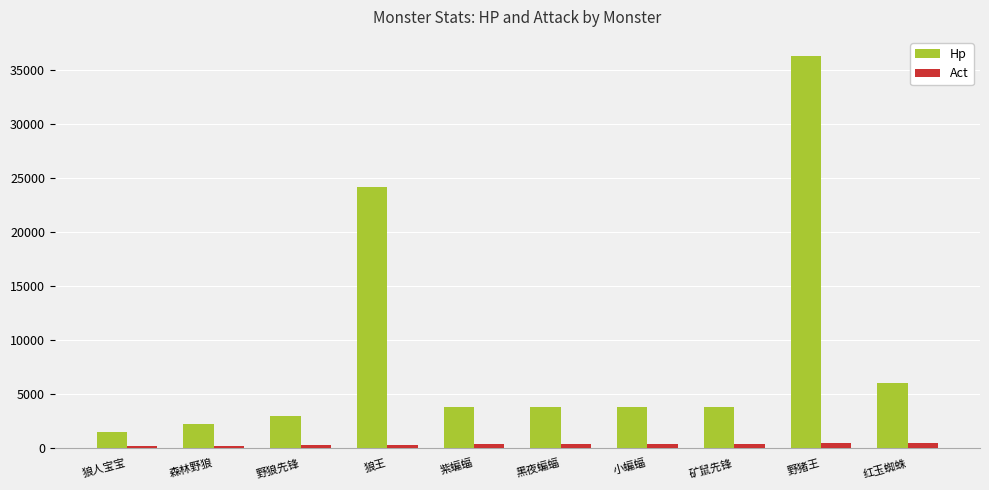

How many categories are shown in the chart?

10